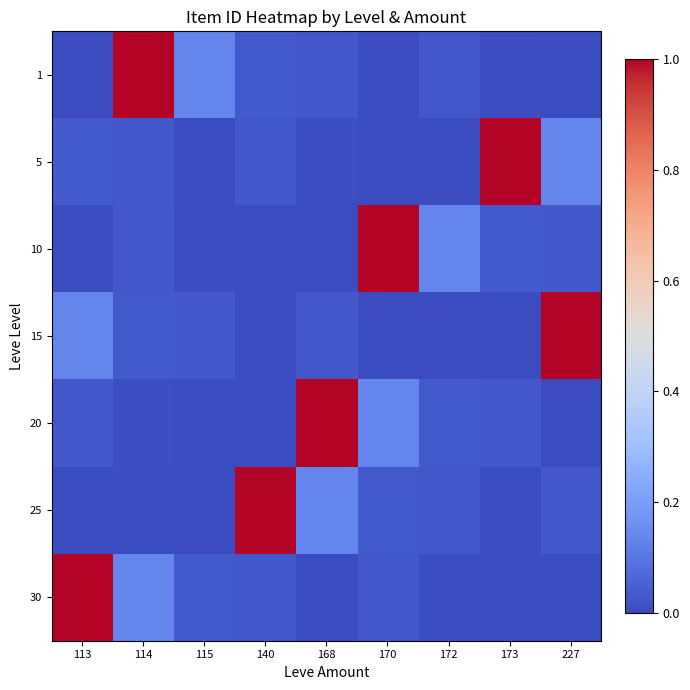

Which has a higher value, 115 or 168?

115